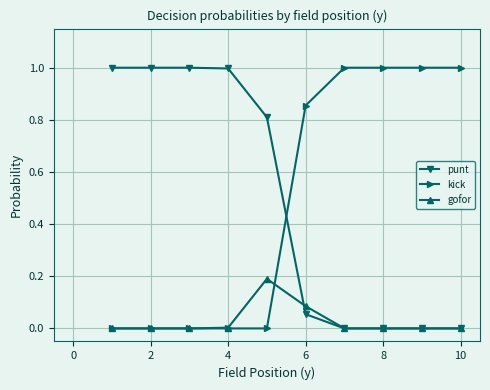

True or false: kick and punt intersect in this chart.

True